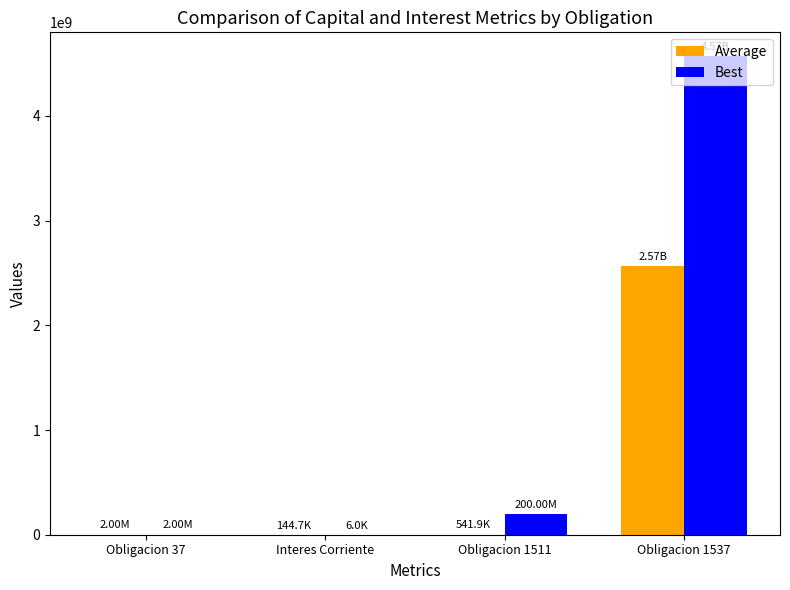

Read the Average value at Obligacion 37.

2000000